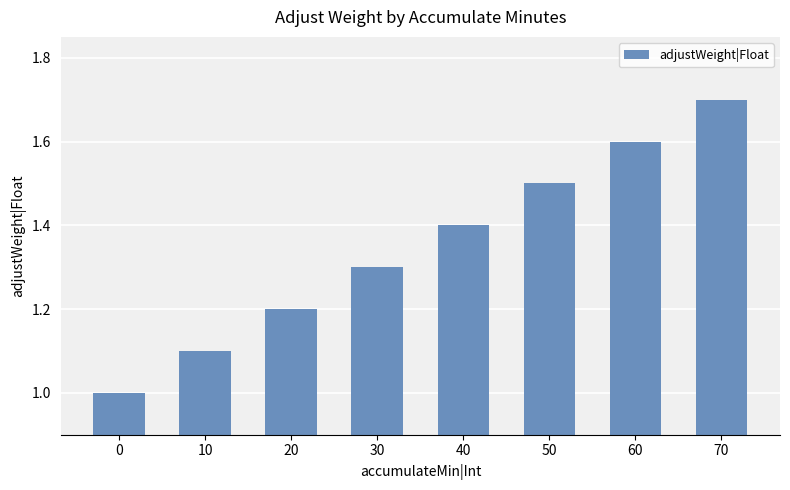

What value does the data have at 10?

1.1